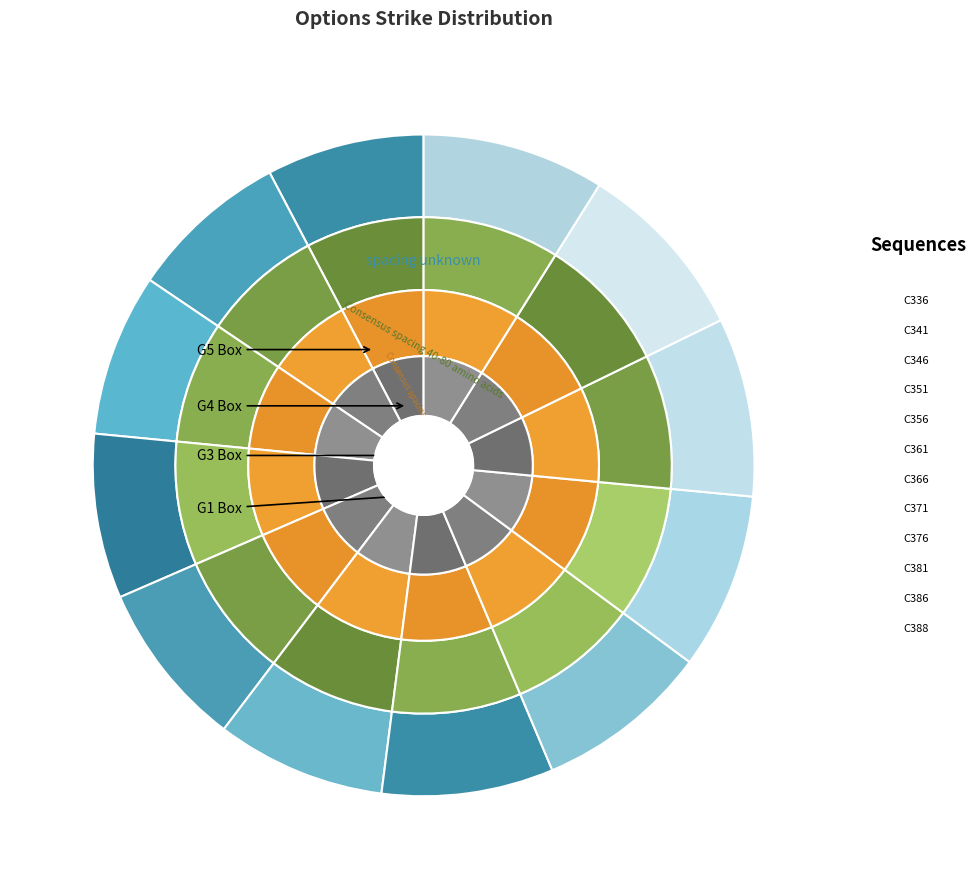

Is it true that C356 is 19% of the pie?

False